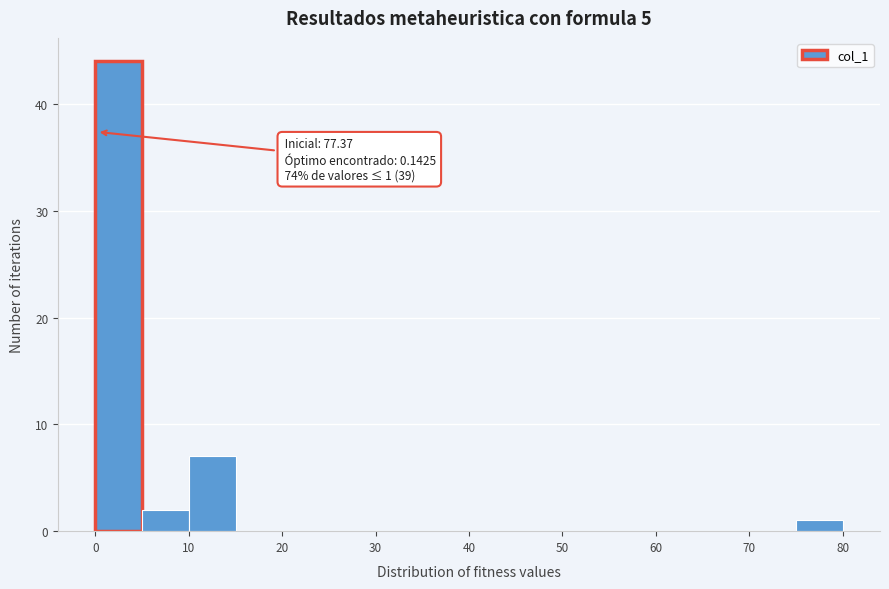

Over which range of the x-axis is the bar tallest?

0 to 5